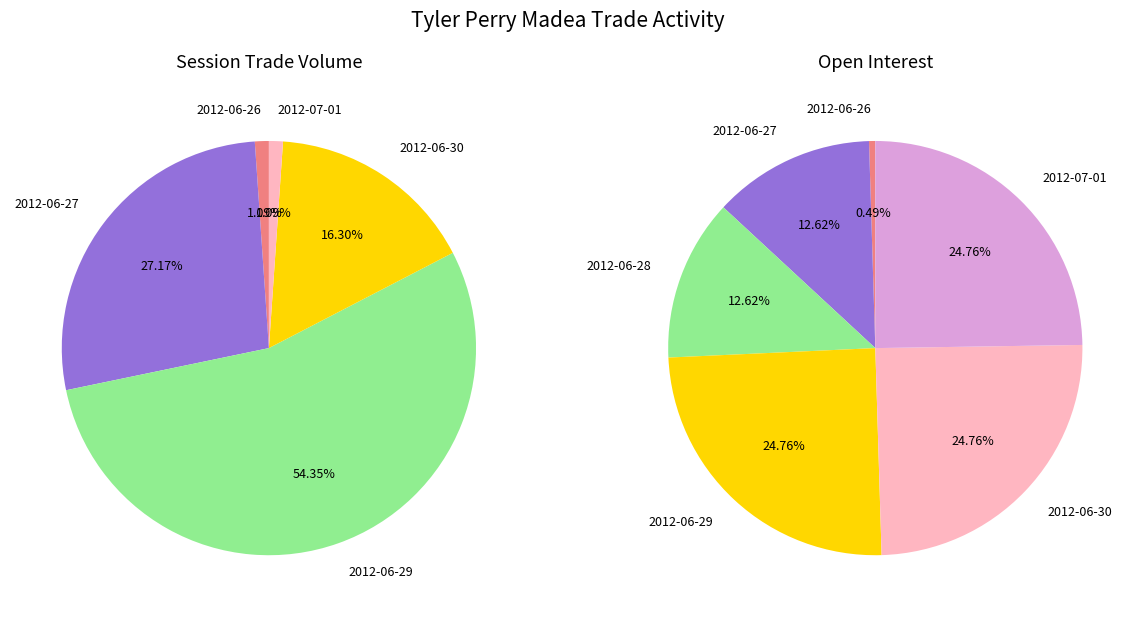

Does 2012-06-29 account for over 50% of the chart?

Yes